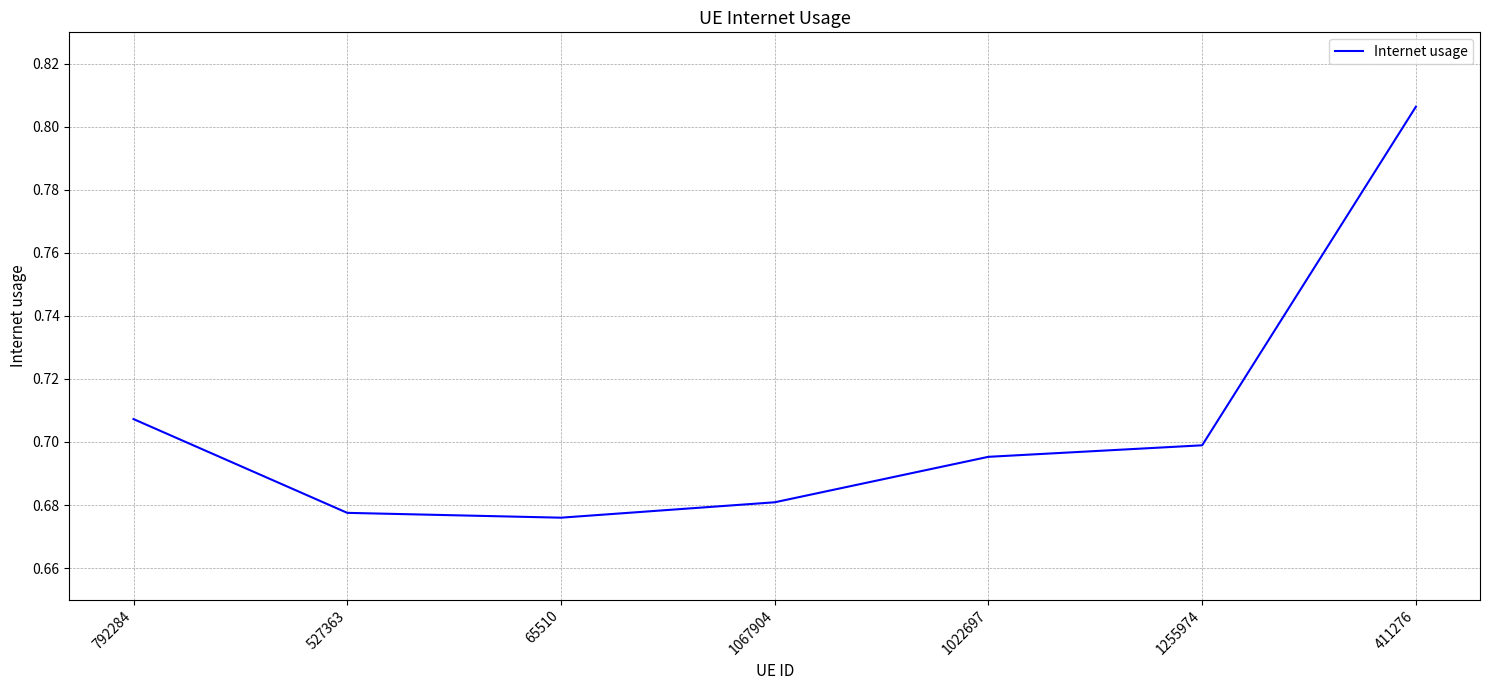

How many values are between 0 and 1?

7